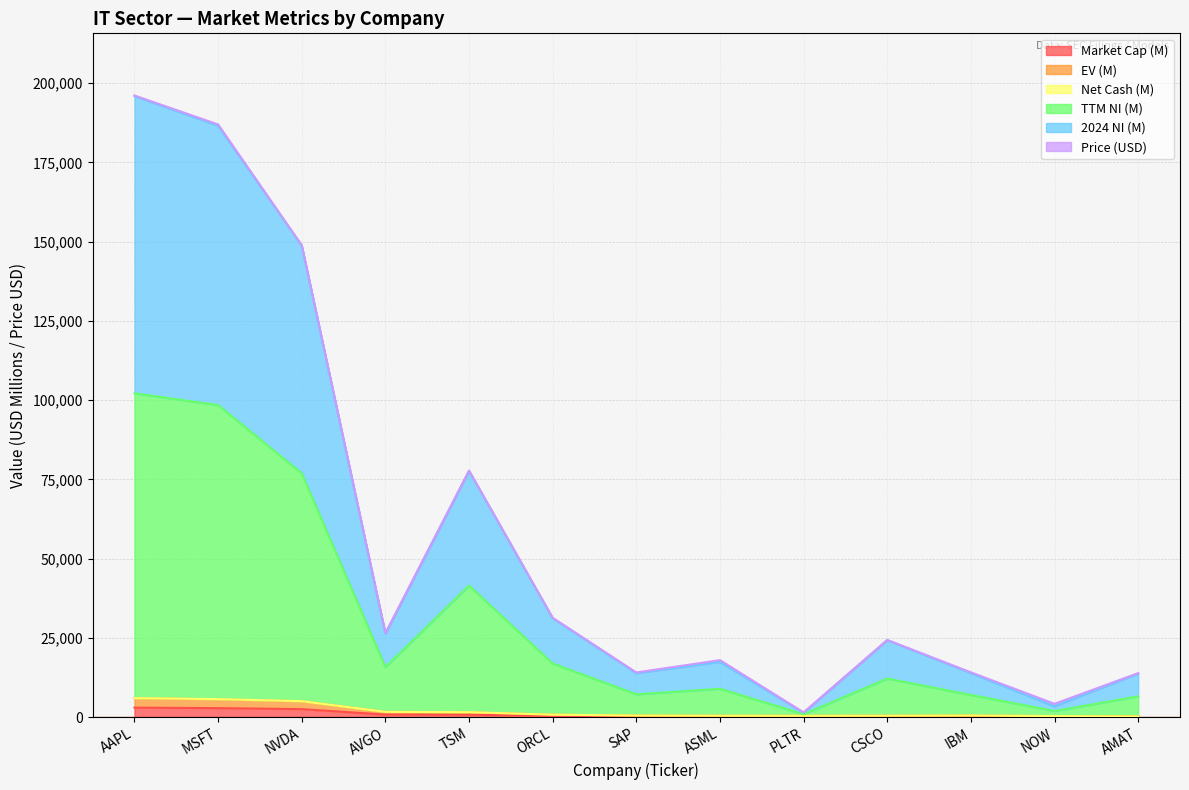

The EV series shows 419.7 at PLTR. True or false?

True